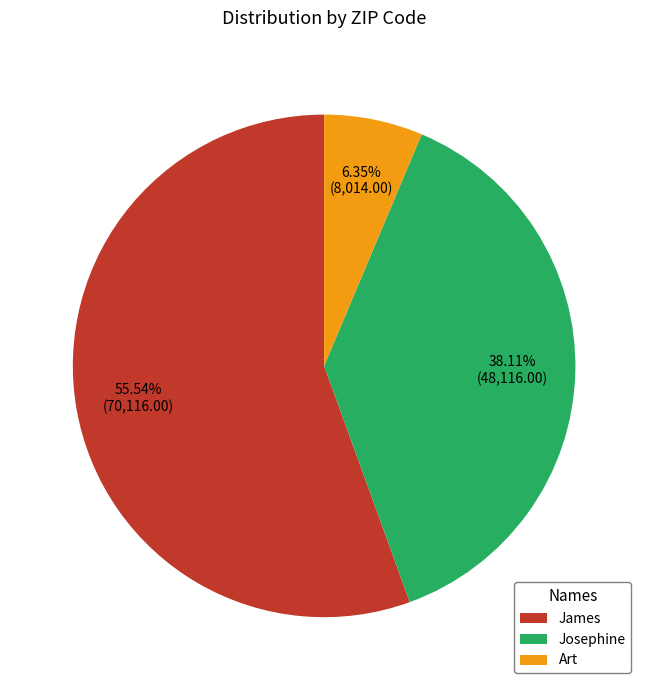

What is the ratio of the value at Art to the value at Josephine?

0.2